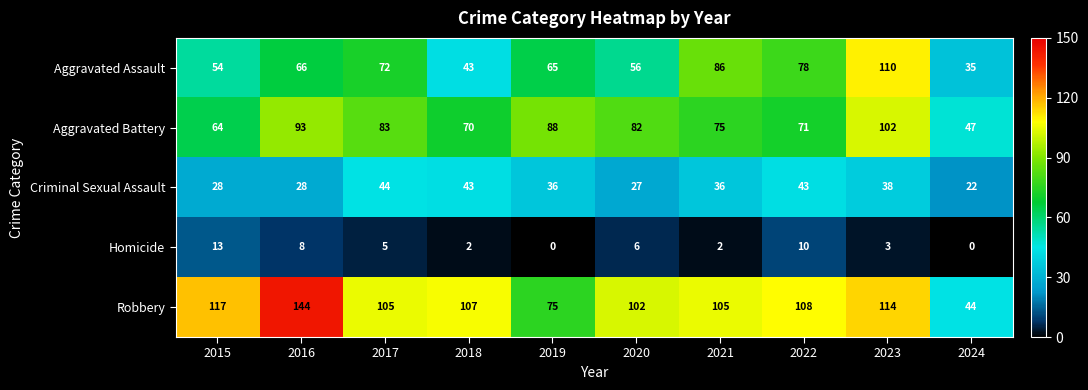

Which category has the highest value in the Homicide series?

2015